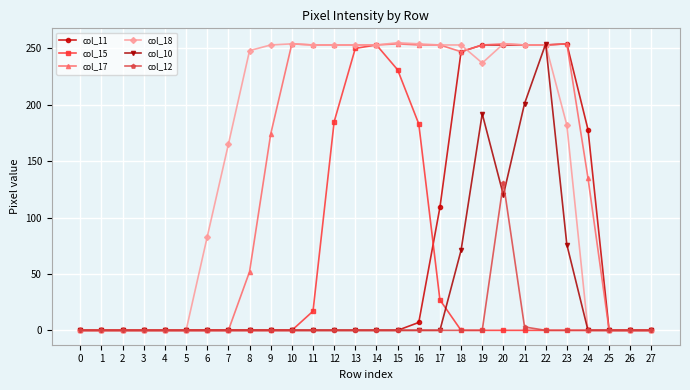

True or false: col_17 has more than 2 points higher than both neighbors.

True